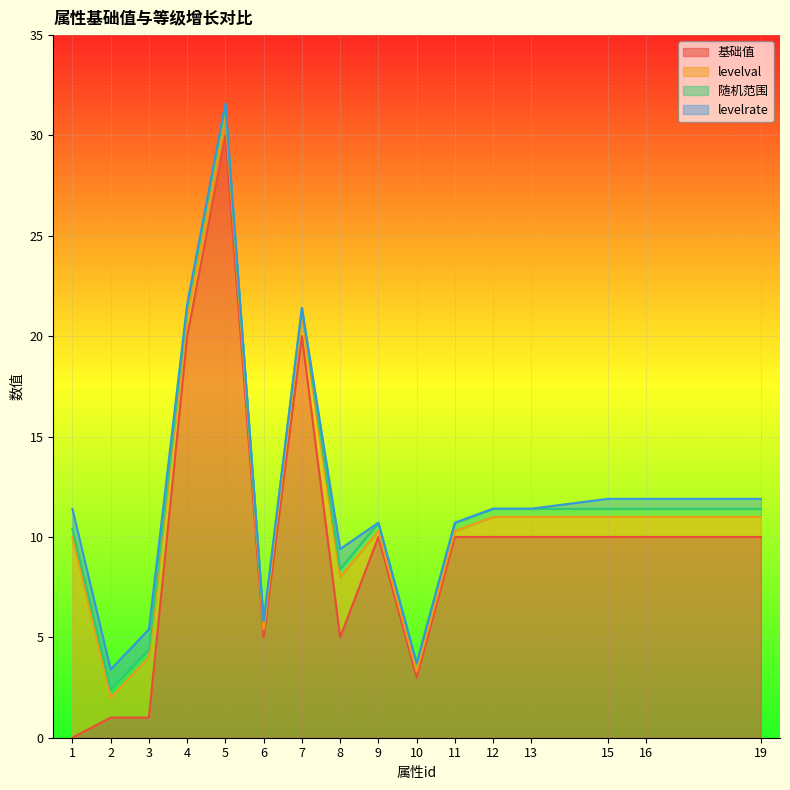

What is the greatest value displayed?

30.0